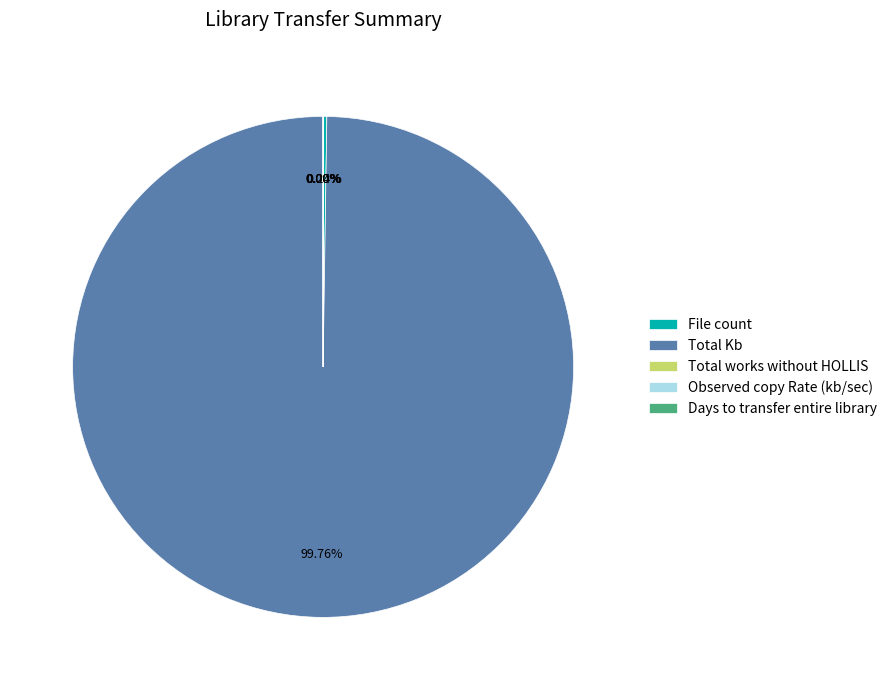

Between Total works without HOLLIS and Observed copy Rate (kb/sec), which is larger?

Total works without HOLLIS